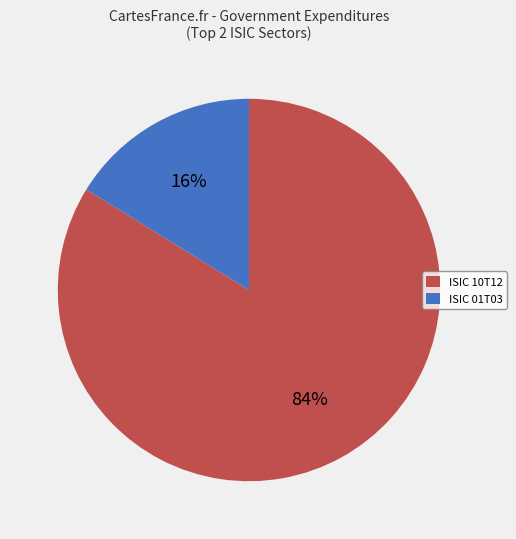

Does ISIC 10T12 represent more than half of the total?

Yes